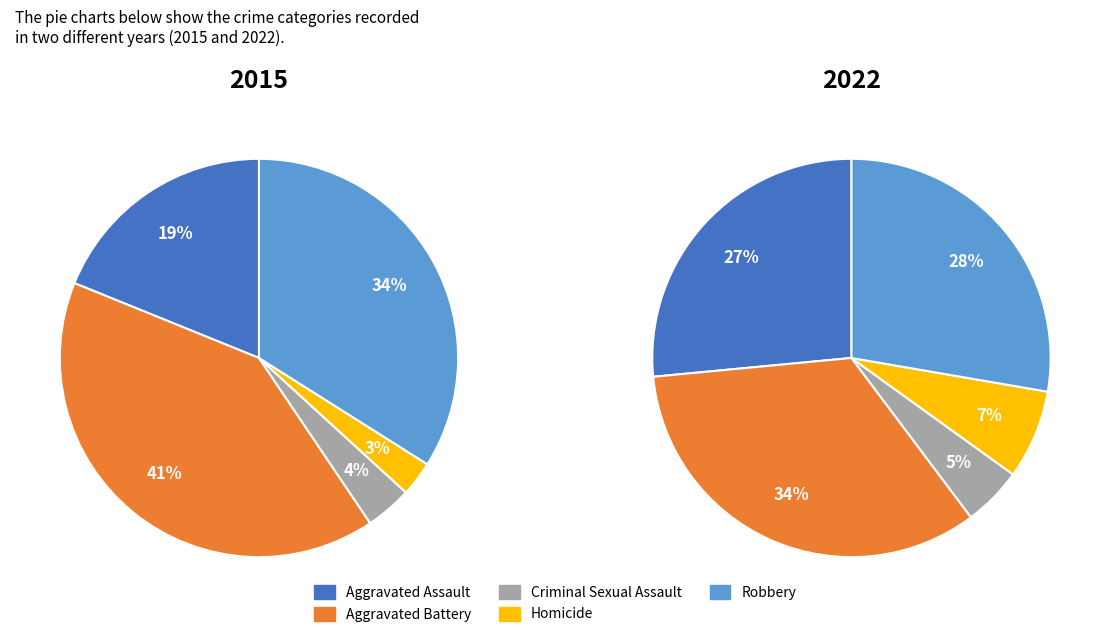

To the nearest percent, what percentage of the pie is Robbery?

34%